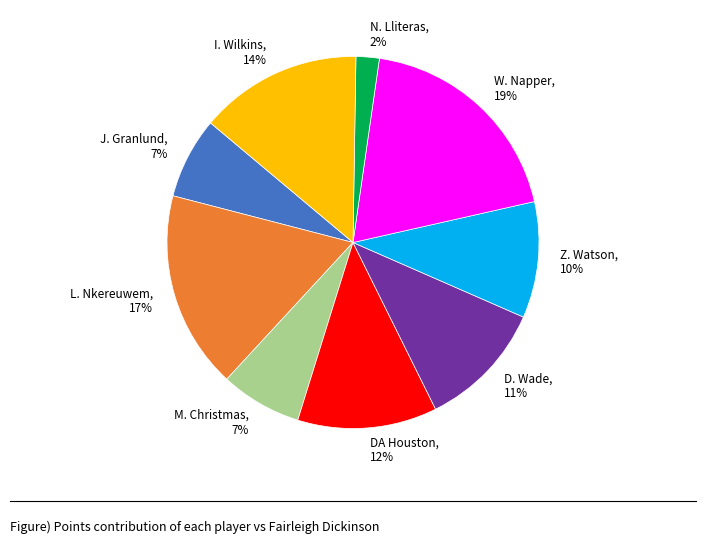

True or false: M. Christmas accounts for 7% of the total.

True